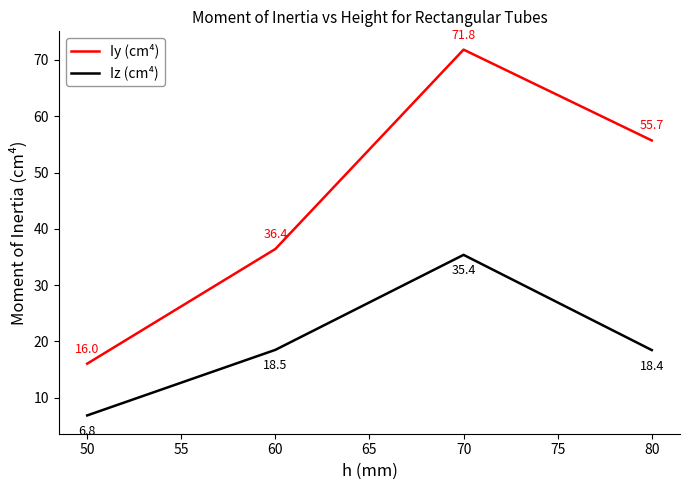

How many lines are shown in the chart?

2